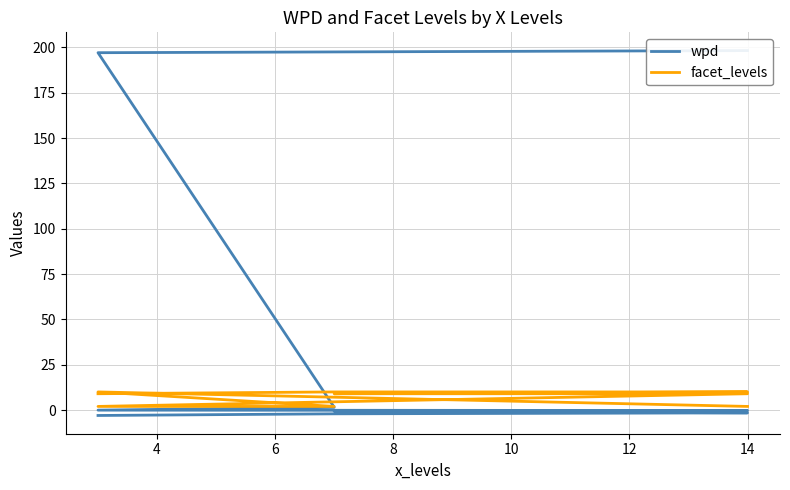

What is the maximum value for facet_levels?

10.0